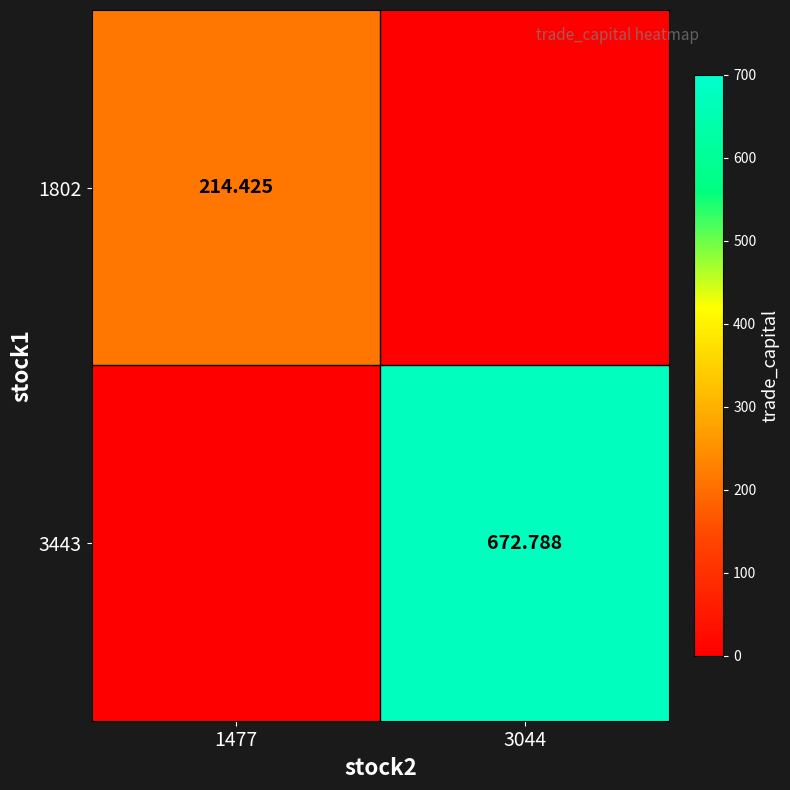

Is the value of 1802 at 1477 greater than the value of 3443 at 3044?

No